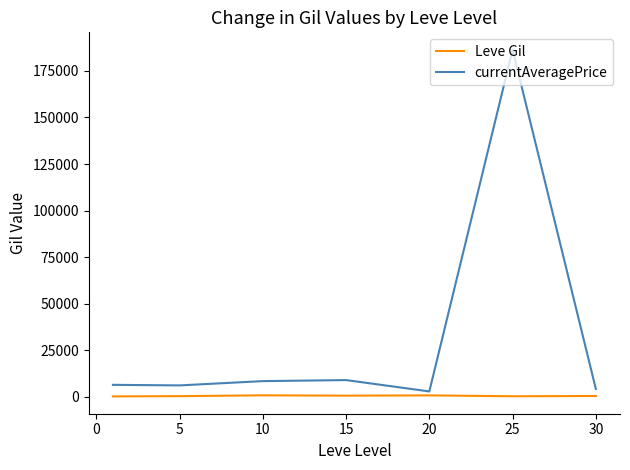

Which series has the largest range (max minus min)?

currentAveragePrice